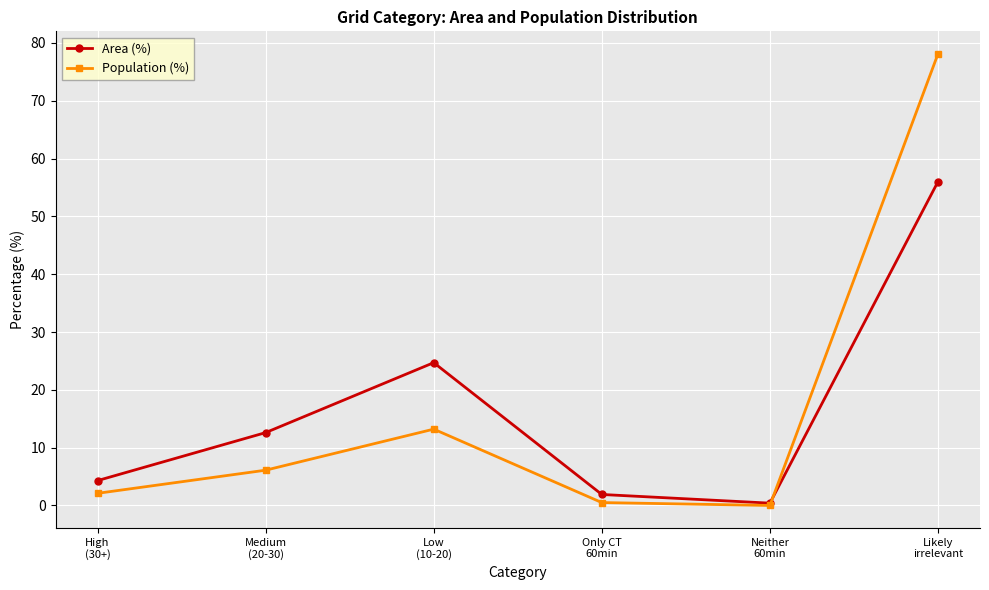

What is the maximum value shown in the chart?

78.1